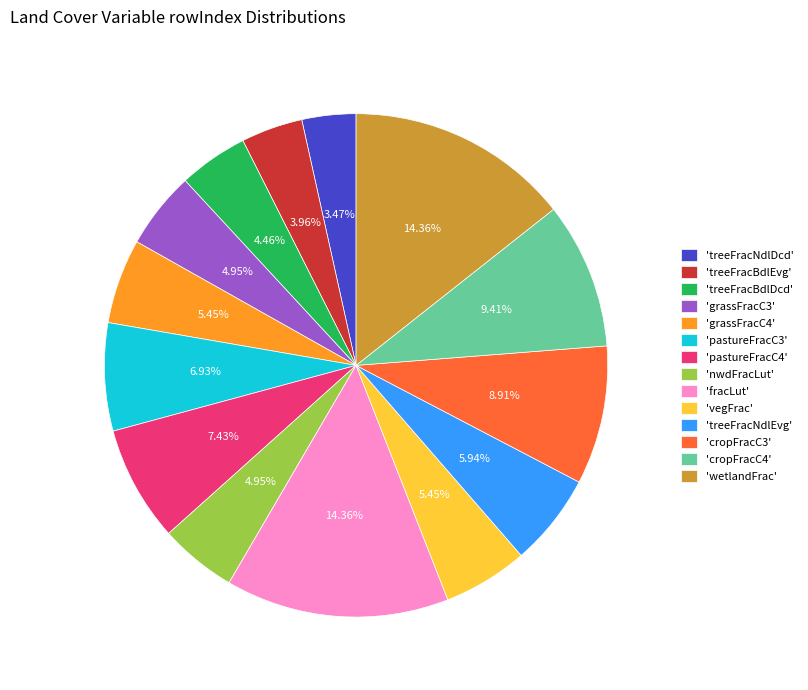

Combined, do 'fracLut' and 'pastureFracC4' account for over 50%?

No